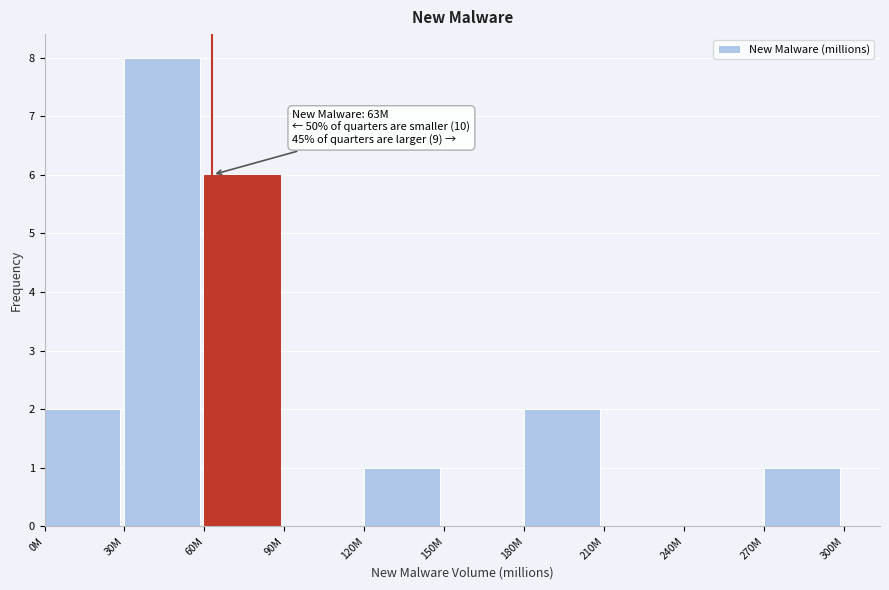

Reading left to right, extract all data points from this chart.

0M=2	30M=8	60M=6	90M=0	120M=1	150M=0	180M=2	210M=0	240M=0	270M=1